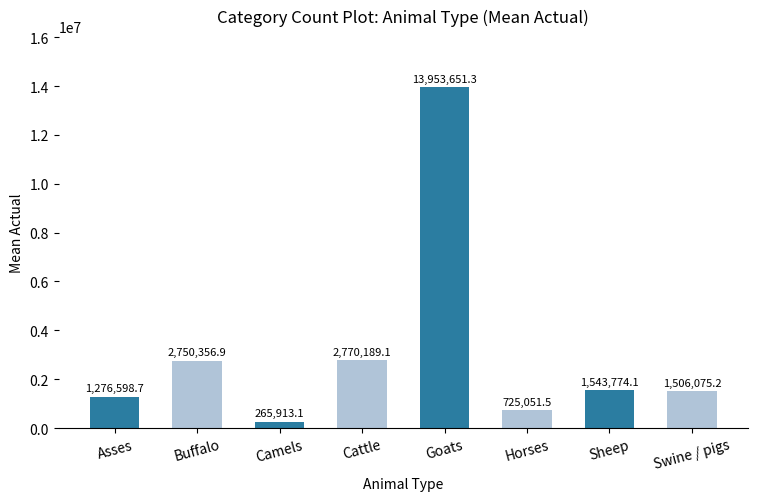

List the labels in order of value, smallest first.

Camels, Horses, Asses, Swine / pigs, Sheep, Buffalo, Cattle, Goats